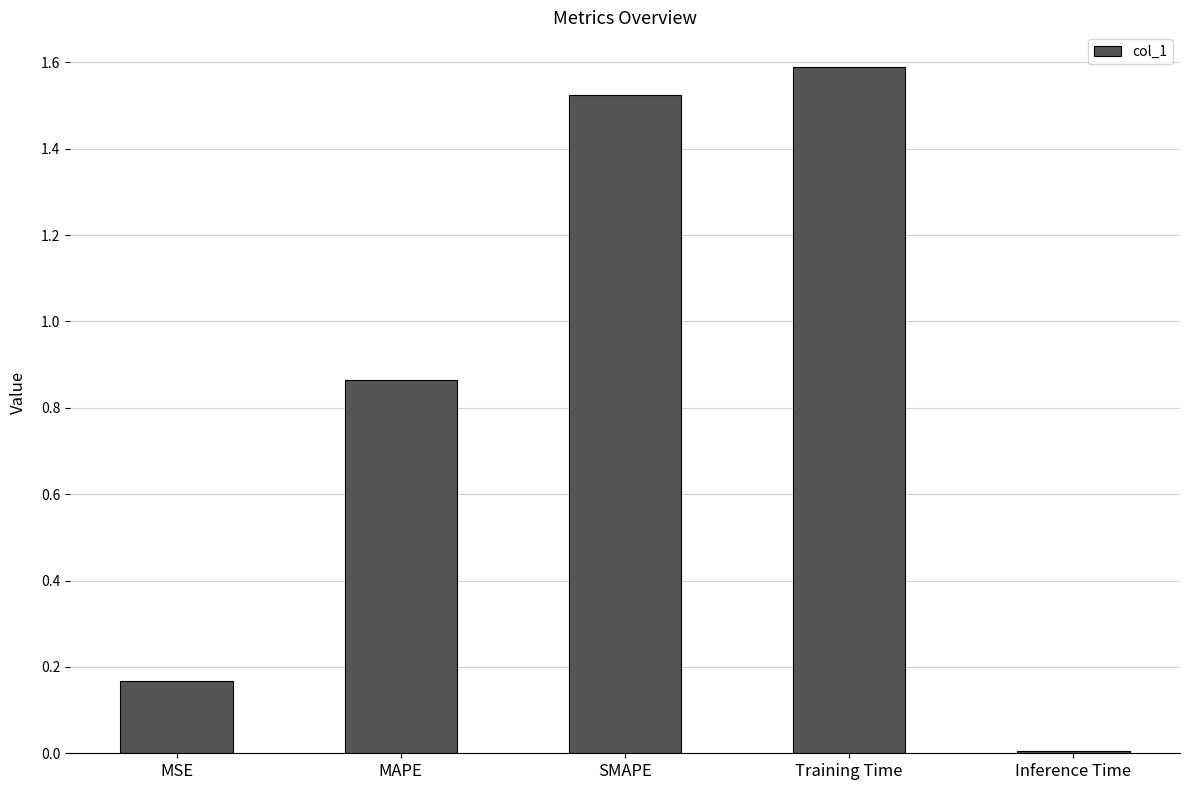

True or false: the data shows 0.3 at MAPE.

False